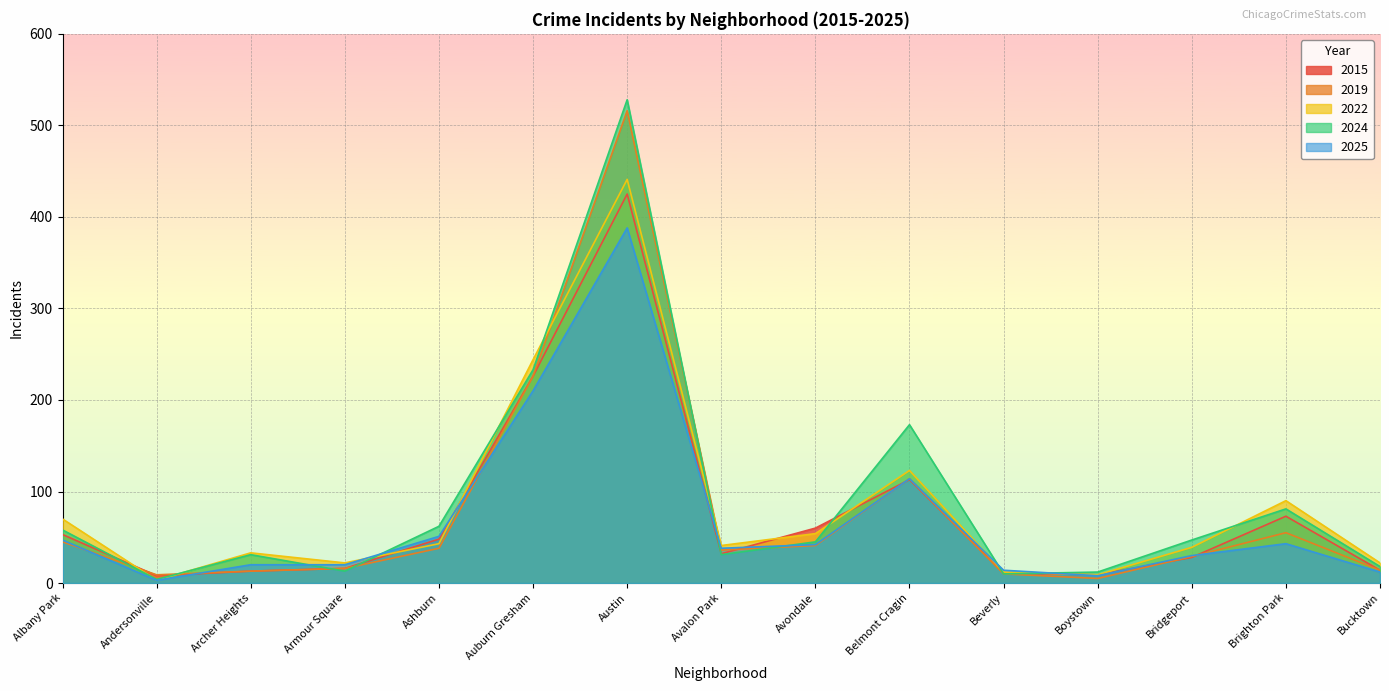

Is it true that 2019 equals 16 at Armour Square?

True